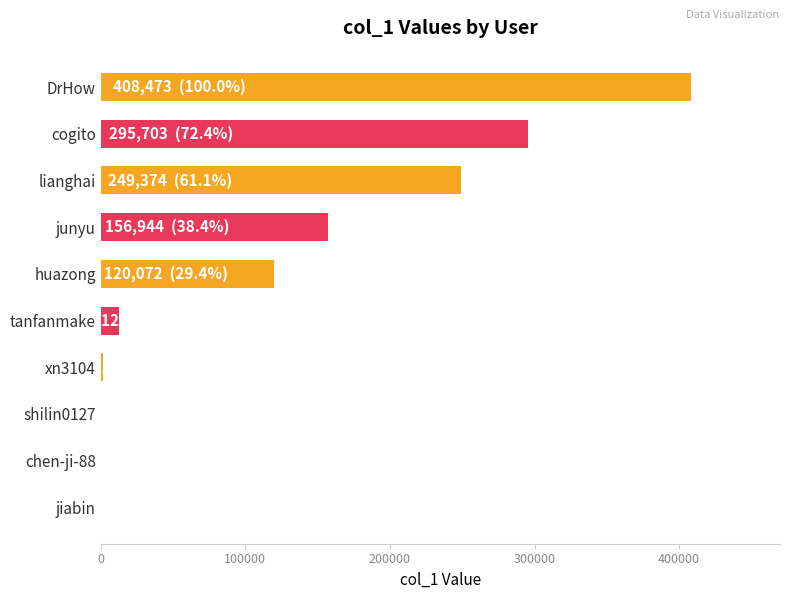

What is the approximate value at junyu?

156944